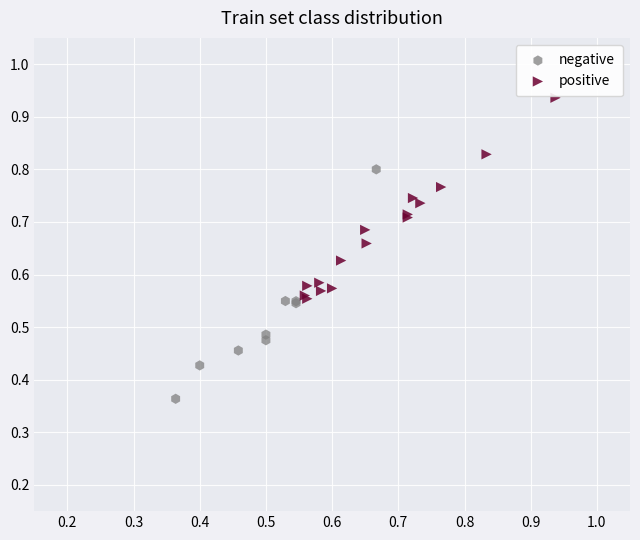

Which series contains the highest Y value?

positive